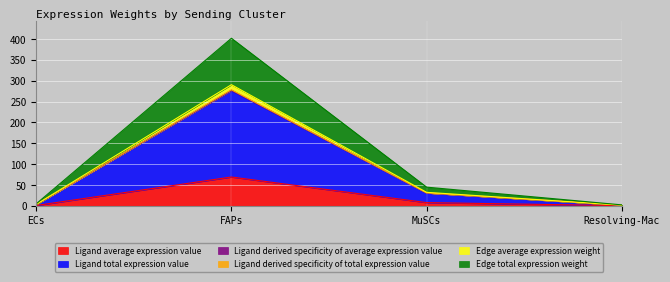

True or false: Ligand total expression value has more than 0 points higher than both neighbors.

True